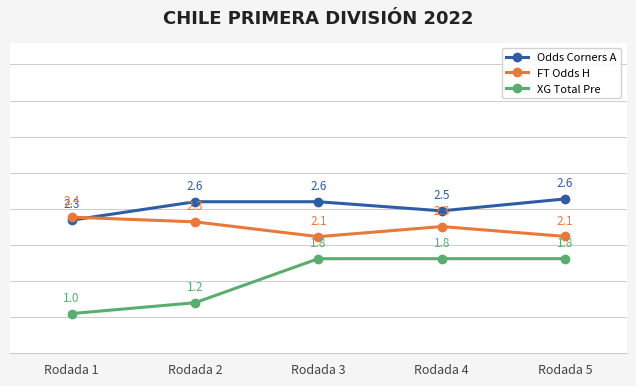

What is the value of the XG Total Pre point at the 3rd from the left?

1.8